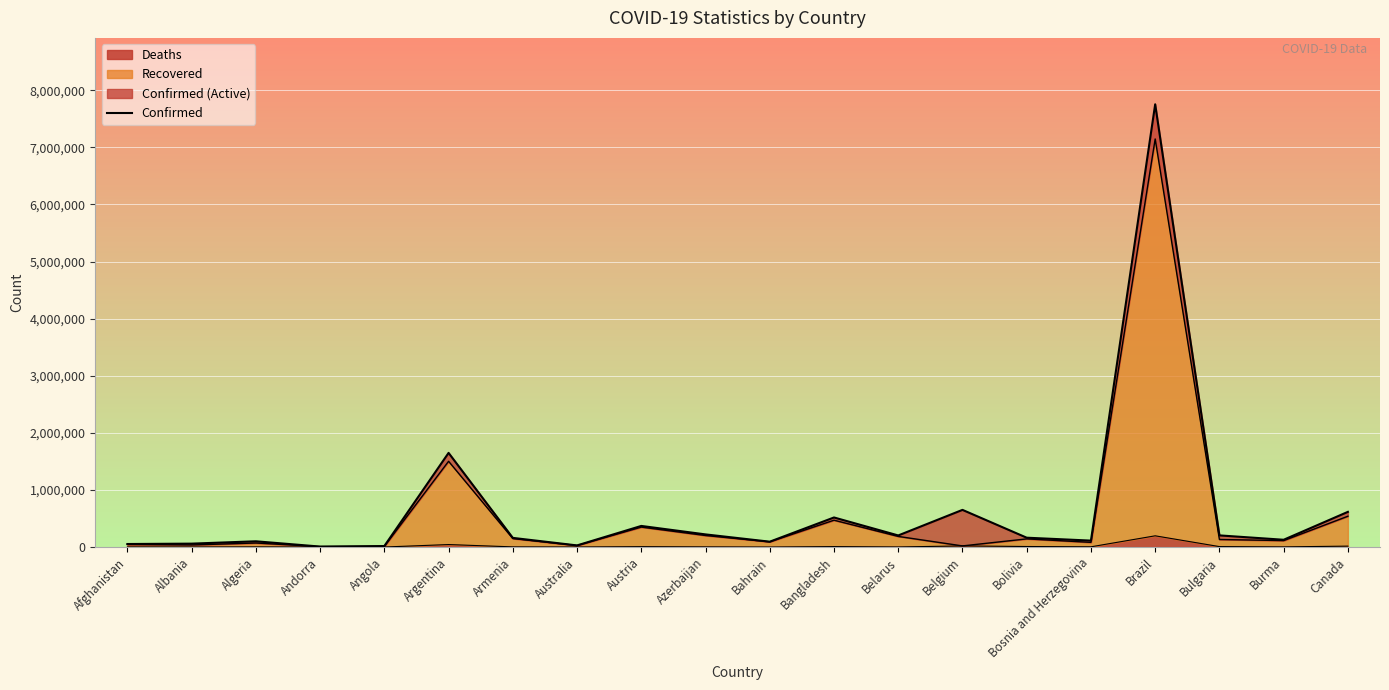

True or false: the data shows 151729 at Belgium.

False